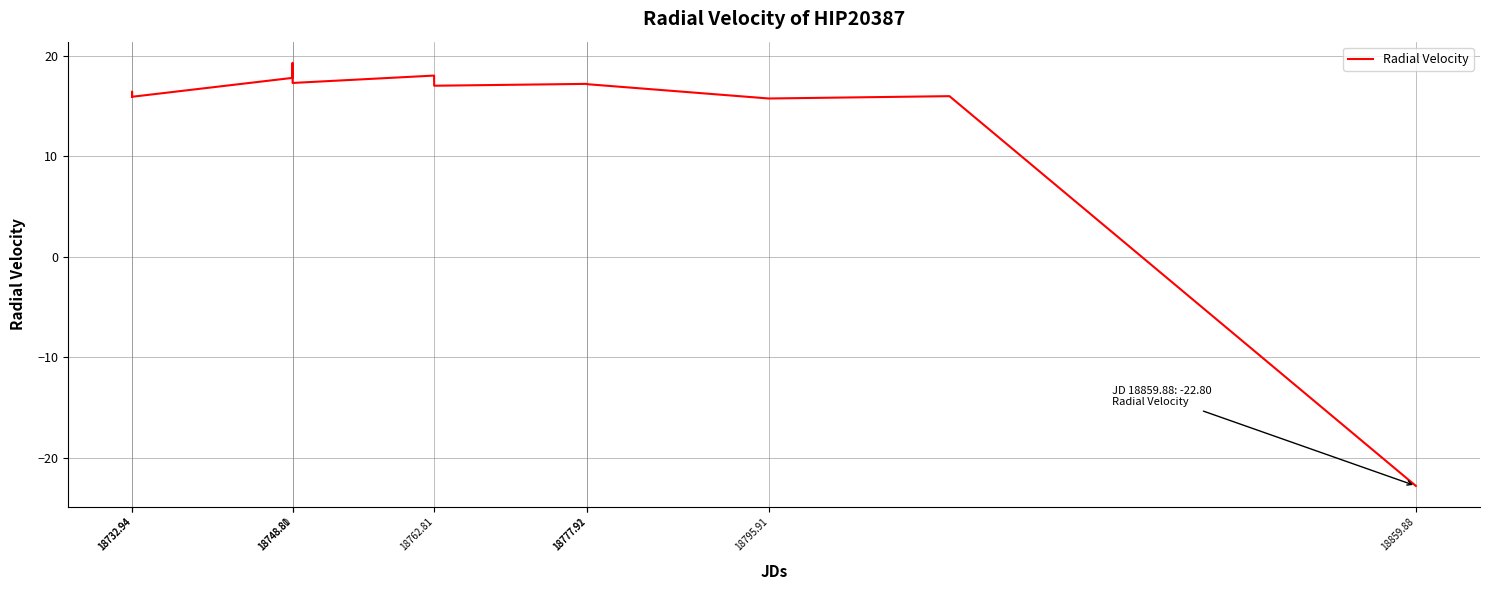

What is the difference between the maximum and minimum values?

42.1